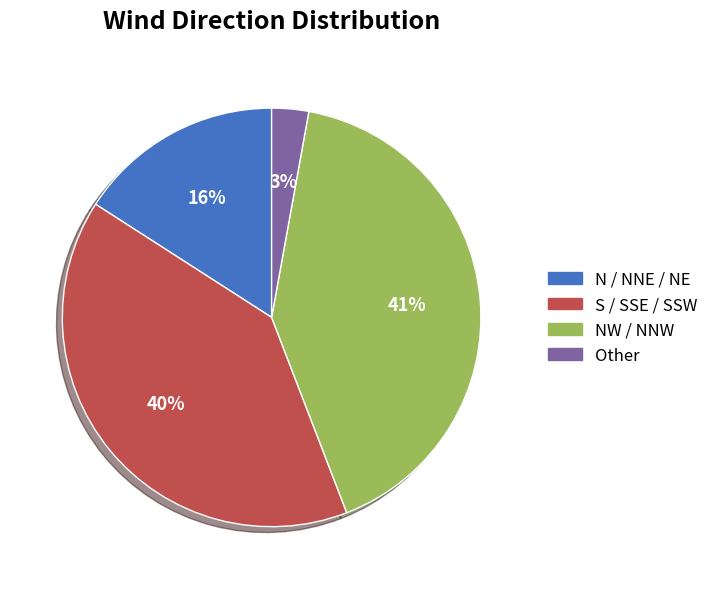

Do S / SSE / SSW and NW / NNW together represent more than half of the pie?

Yes